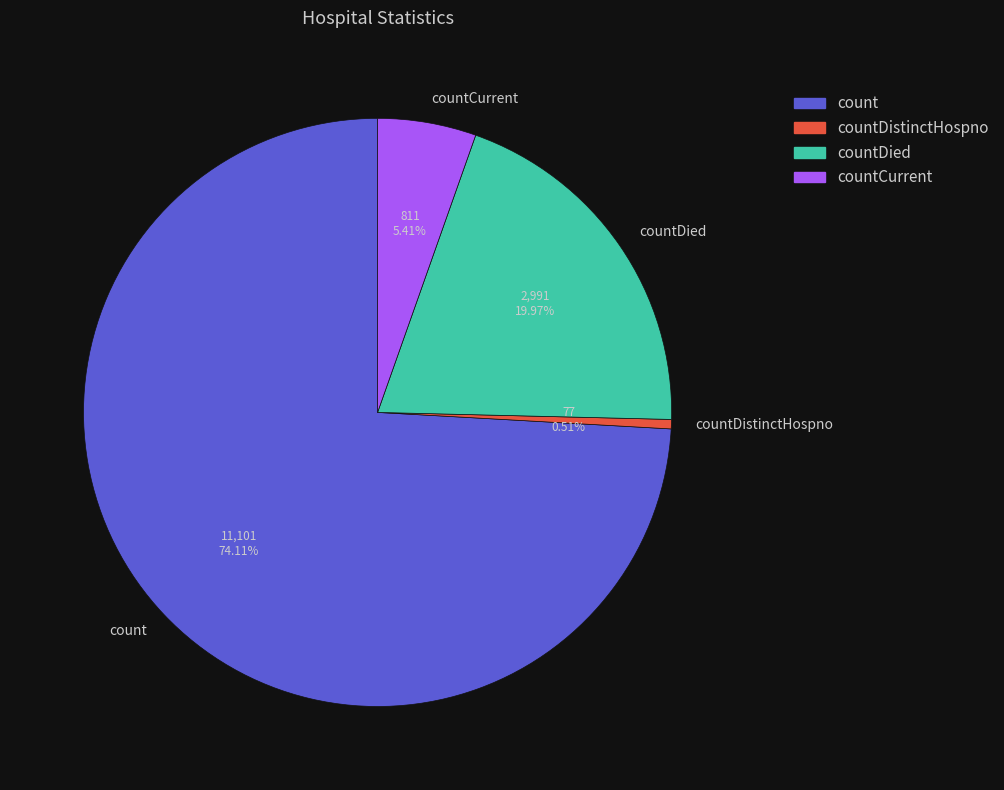

Does any single category account for the majority?

Yes